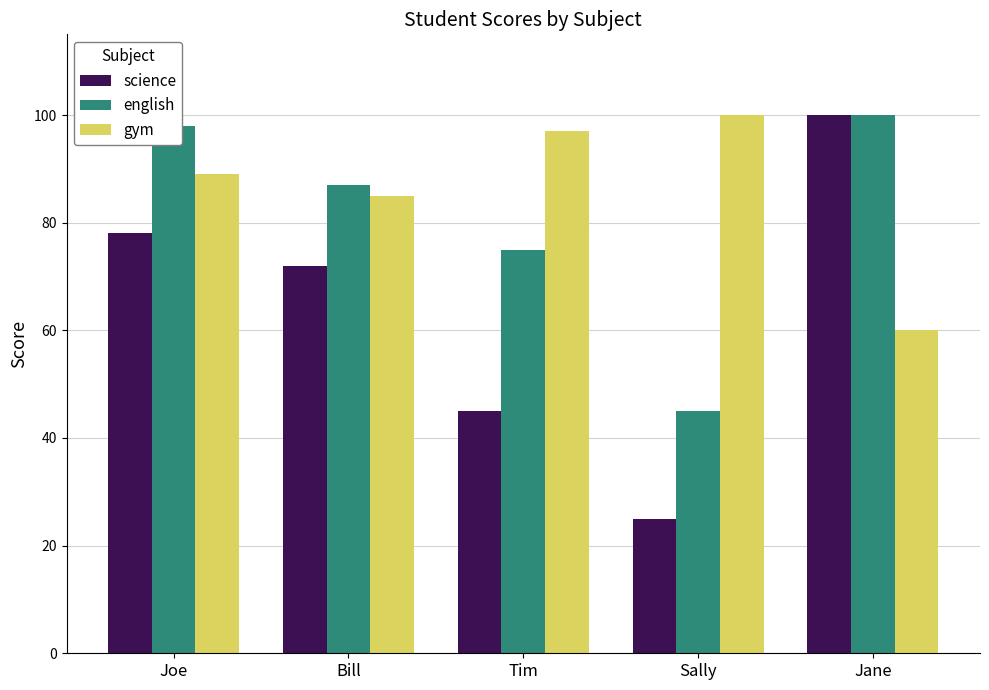

Are the bars horizontal?

No